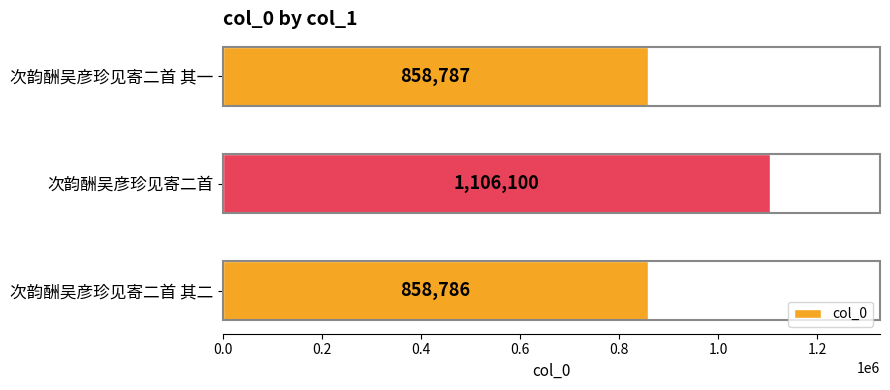

Reading top to bottom, extract all data points from this chart.

次韵酬吴彦珍见寄二首 其一=858787	次韵酬吴彦珍见寄二首=1106100	次韵酬吴彦珍见寄二首 其二=858786